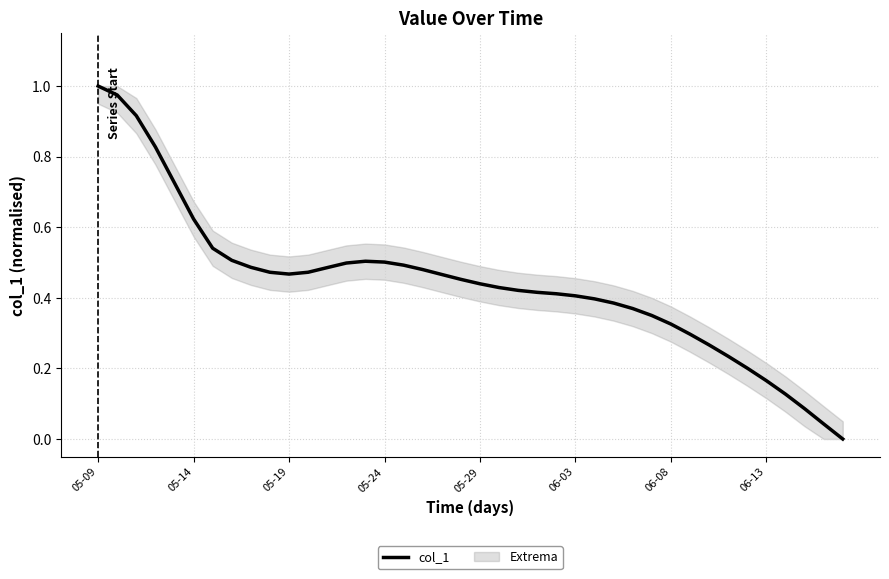

Which label corresponds to the largest value in the chart?

05-09